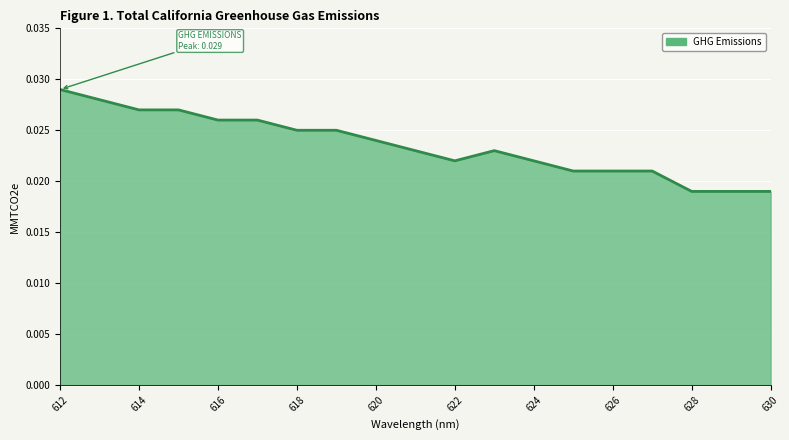

How many lines are shown in the chart?

1